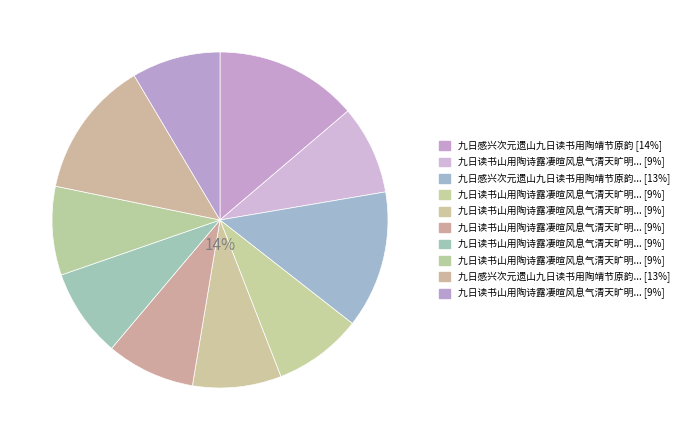

Does any single category account for the majority?

No